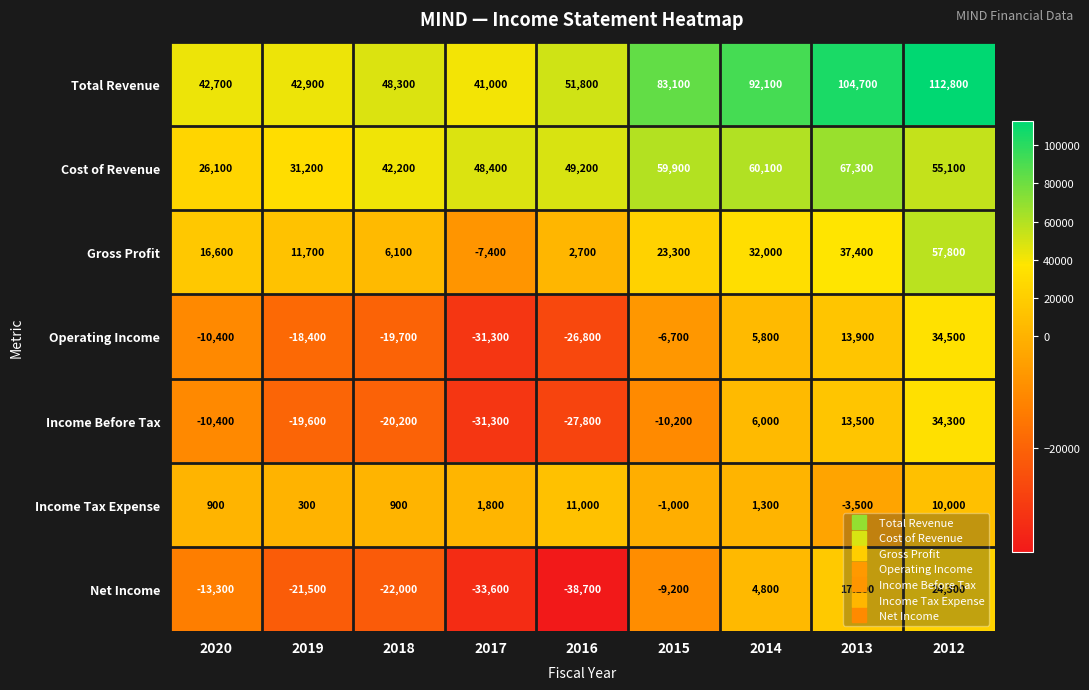

The Total Revenue series shows 61955 at 2013. True or false?

False